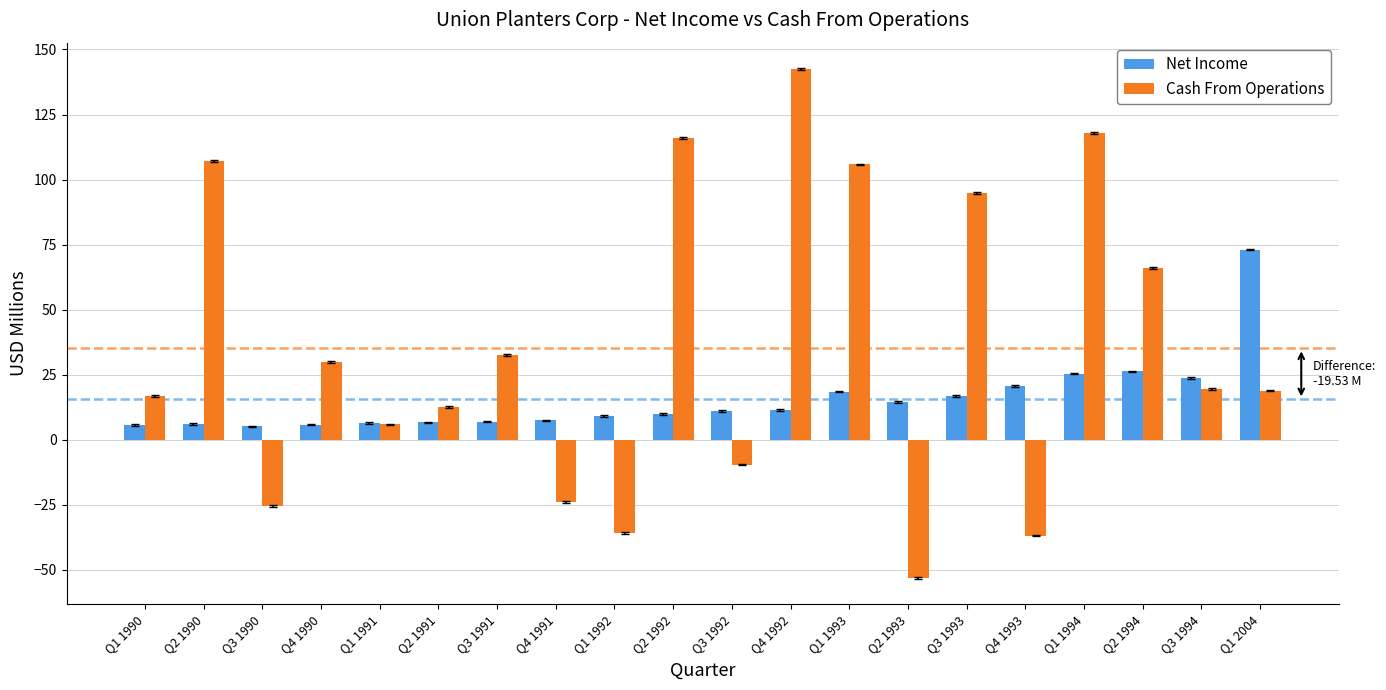

Which category has the lowest value across all series?

Q2 1993